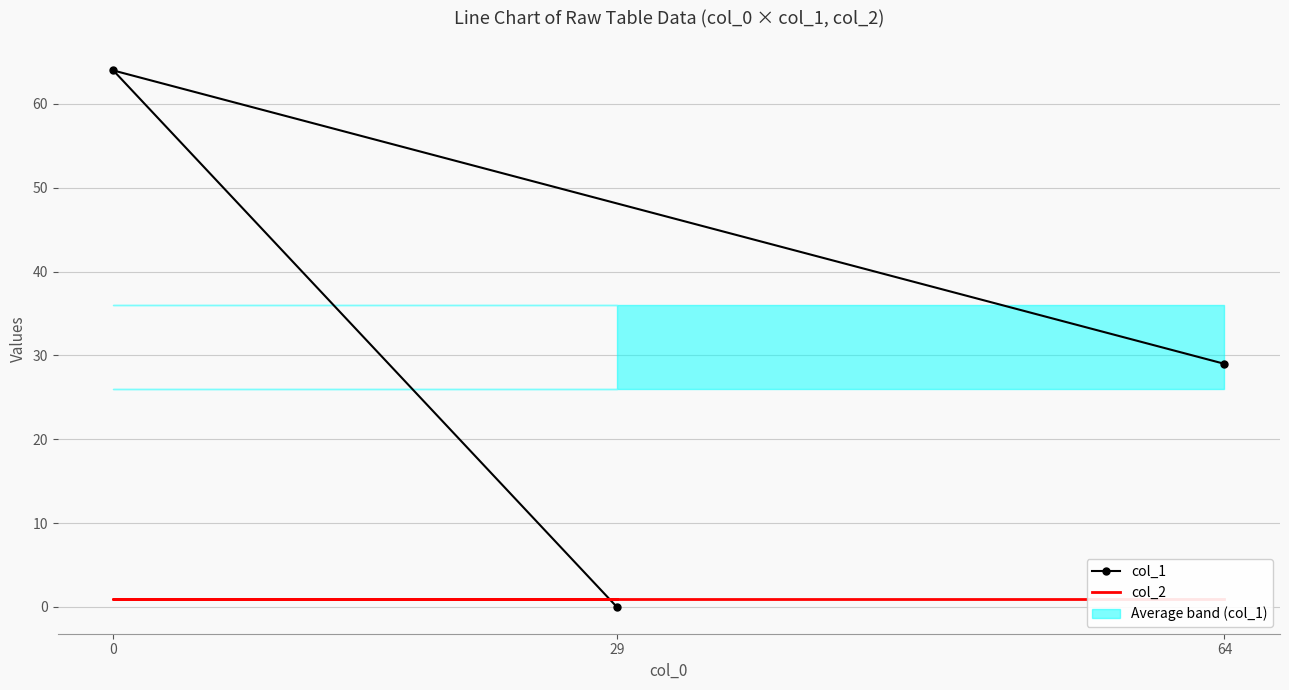

What is the highest value of the col_1 series?

64